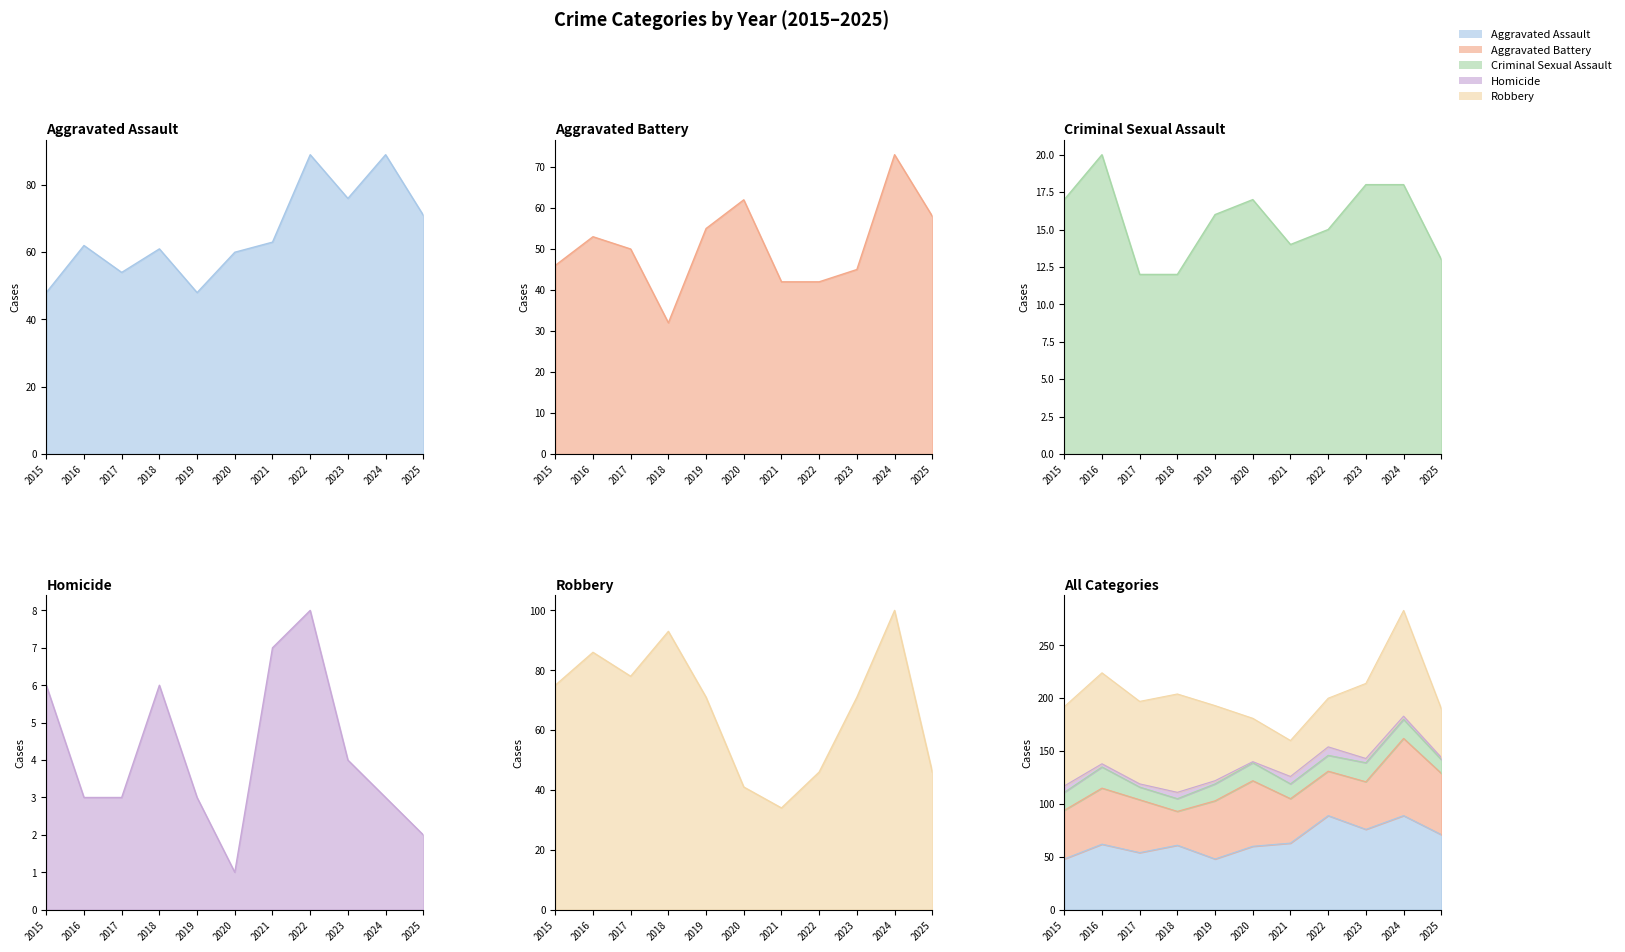

What is the value of the Homicide point at the 7th from the left?

7